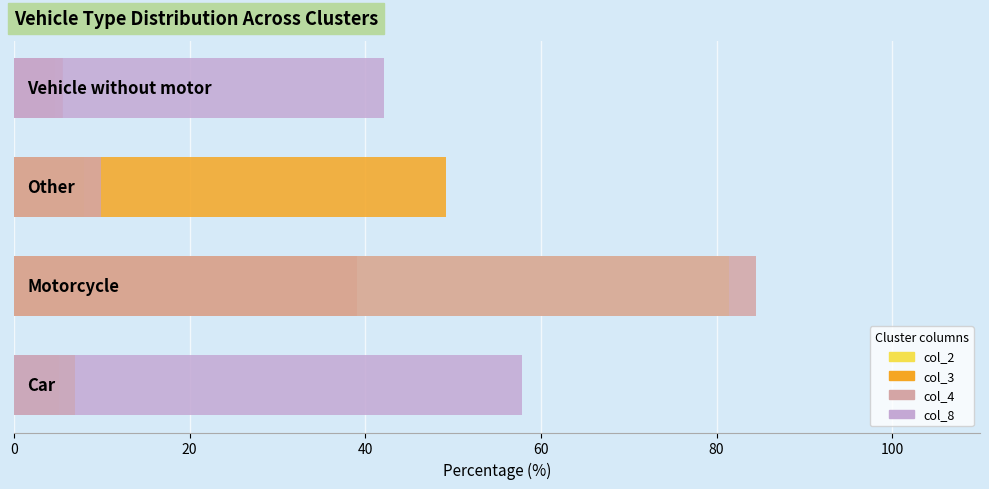

Which series changed the most between 20 and 40?

col_4